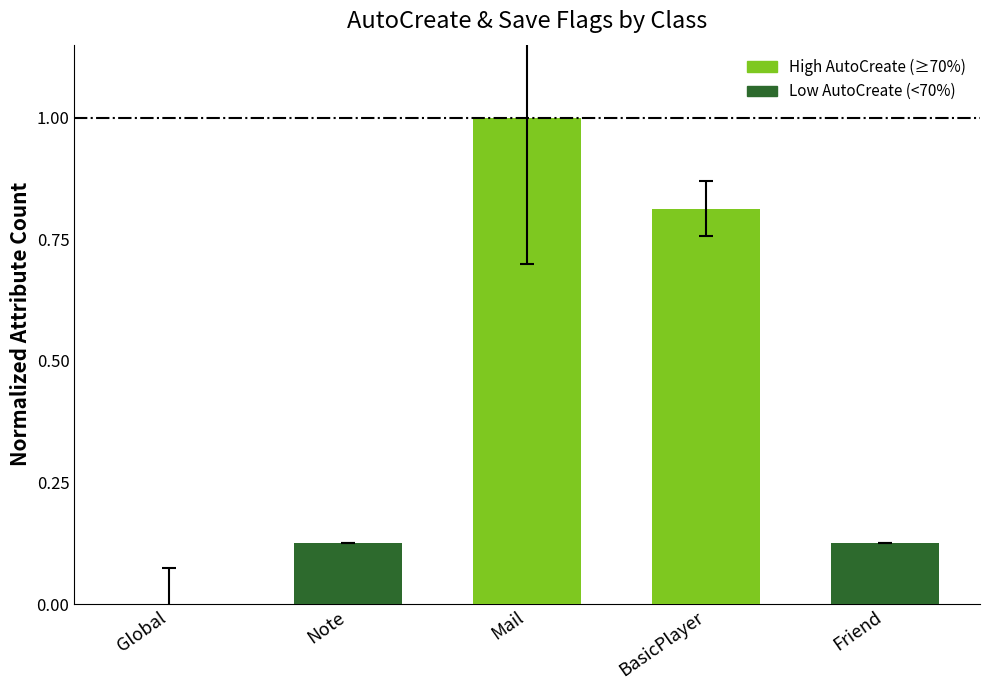

What is the greatest value displayed?

1.0